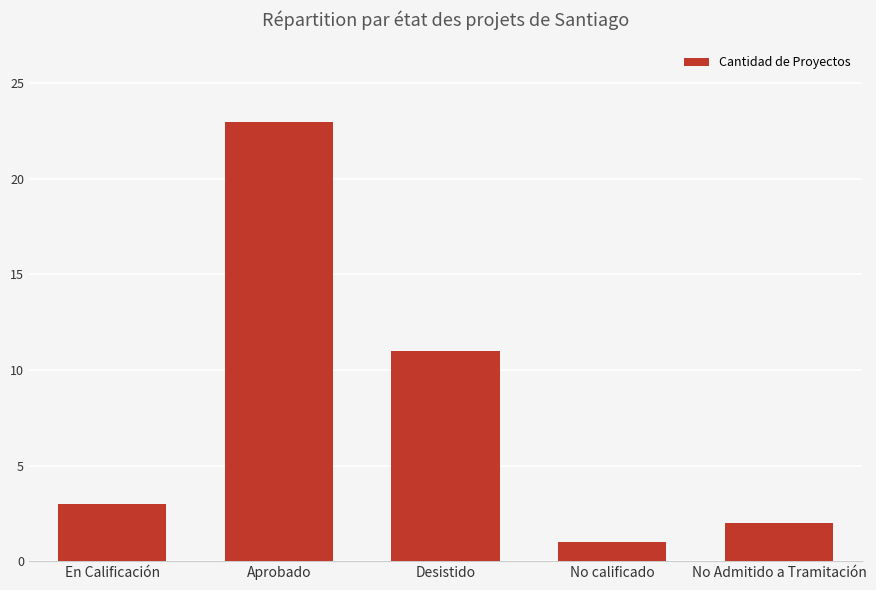

What is the label of the 3rd bar from the right?

Desistido